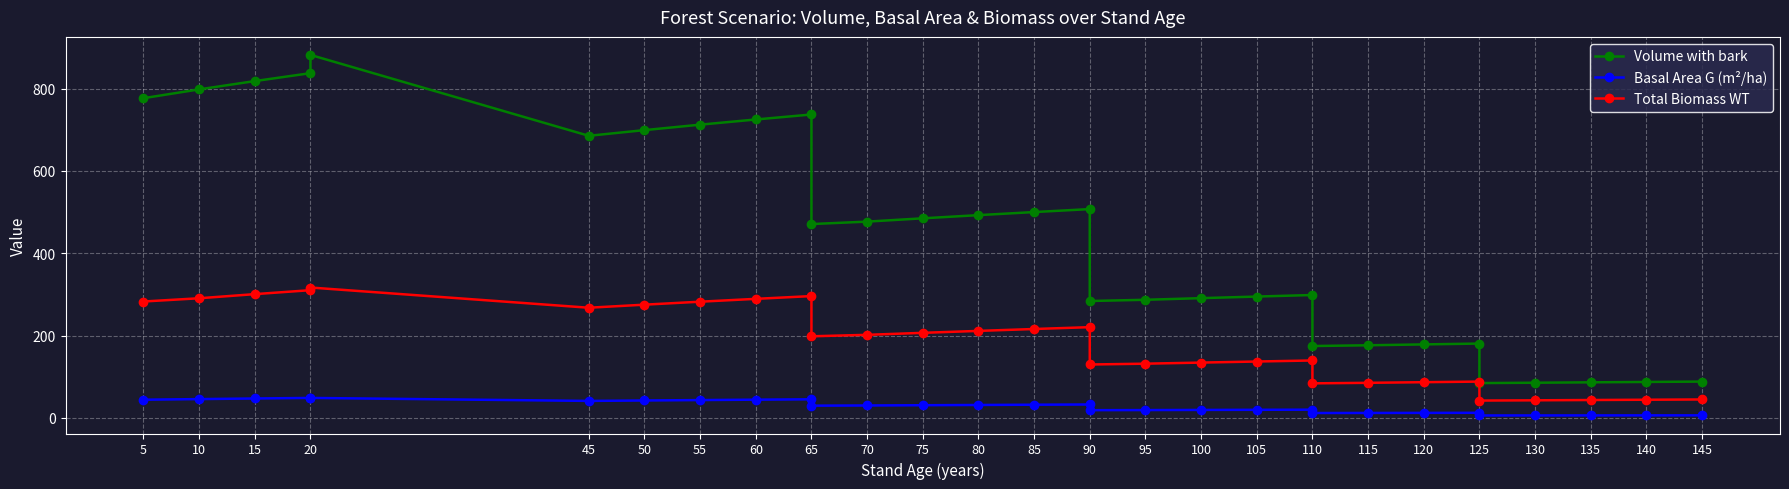

Between 80 and 45, which is larger?

45